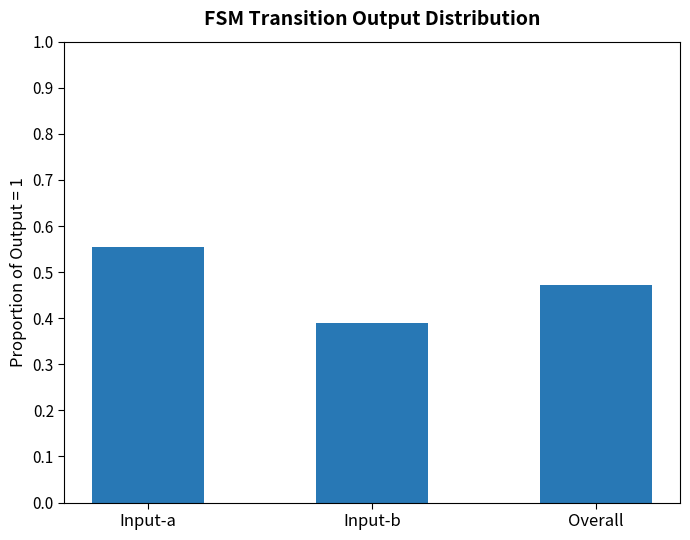

Count the values in the range 0 to 1.

3